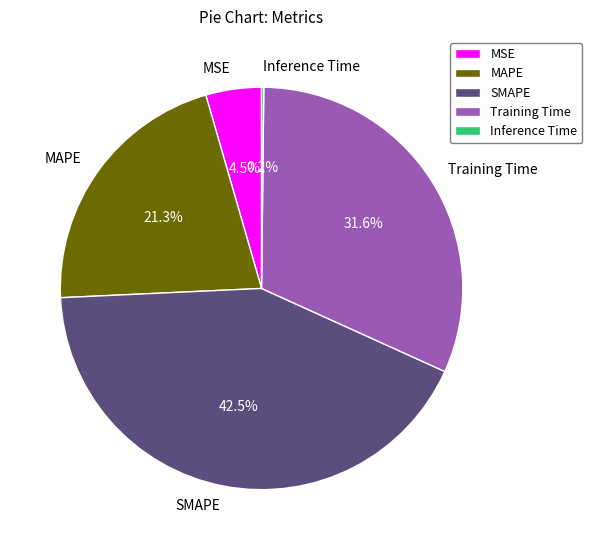

How much of the chart is everything except SMAPE?

57.5%